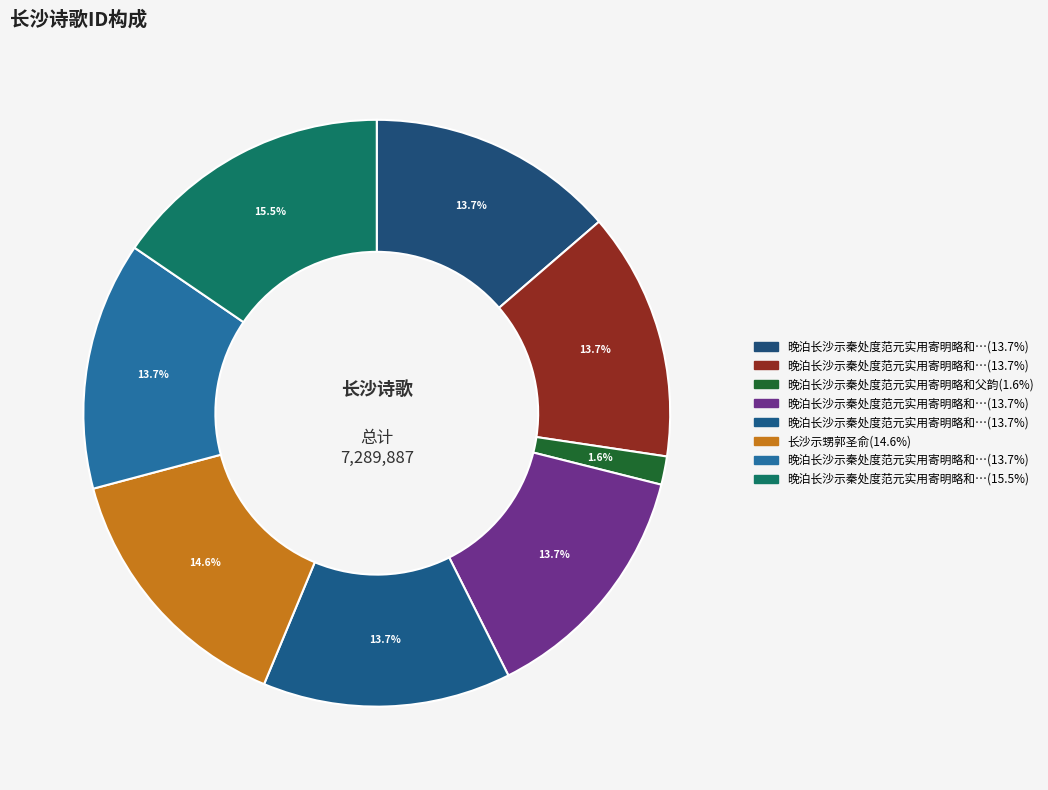

To the nearest percent, what is the average slice percentage?

12%